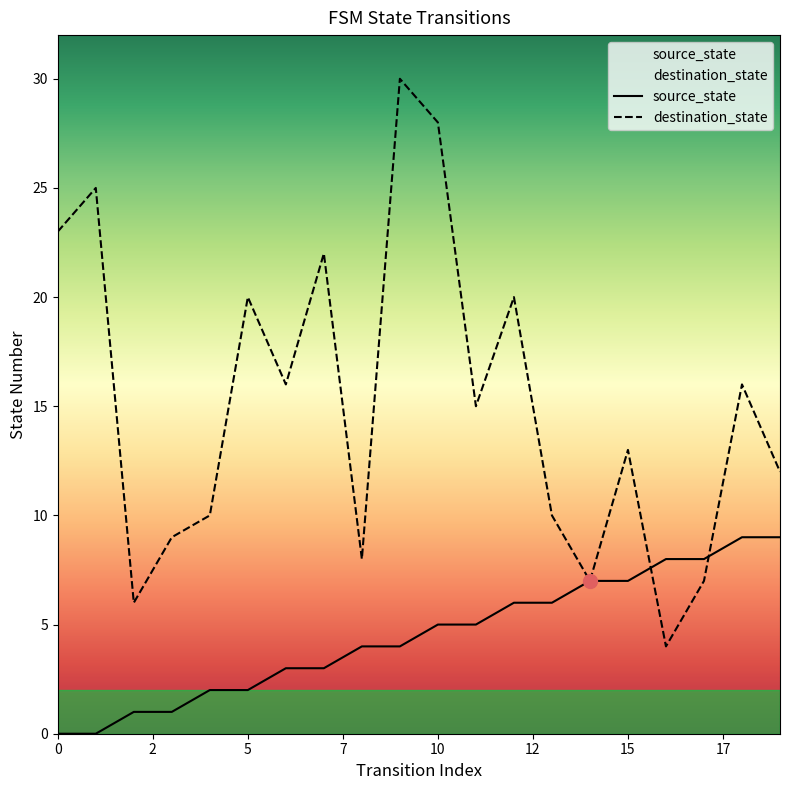

What is the value of the source_state point at the 3rd from the left?

1